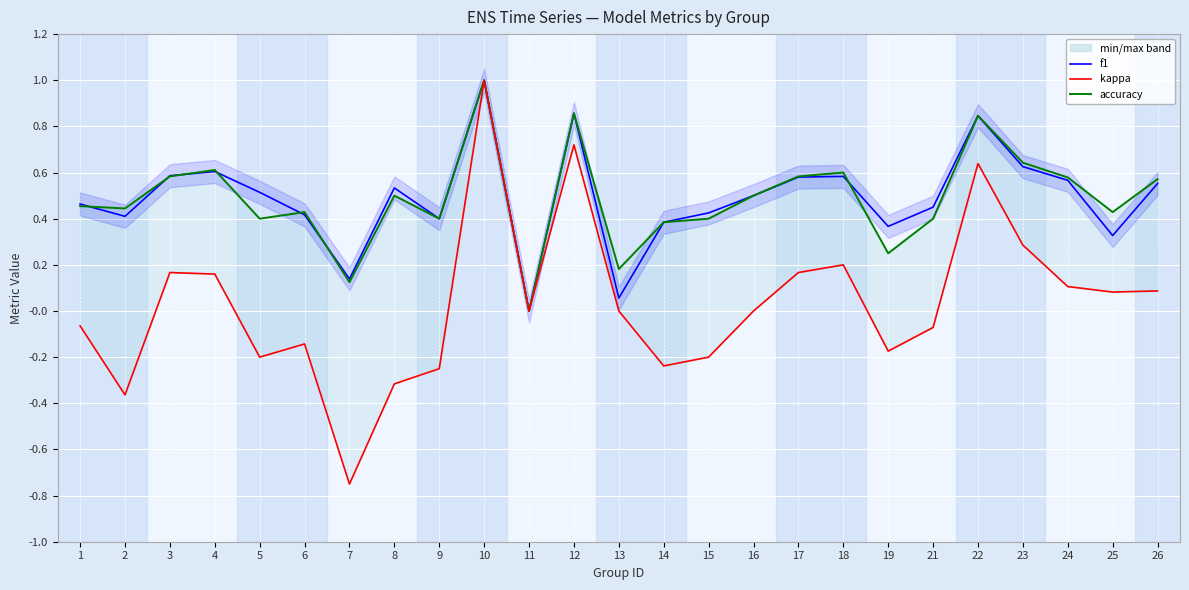

How many lines are shown in the chart?

3